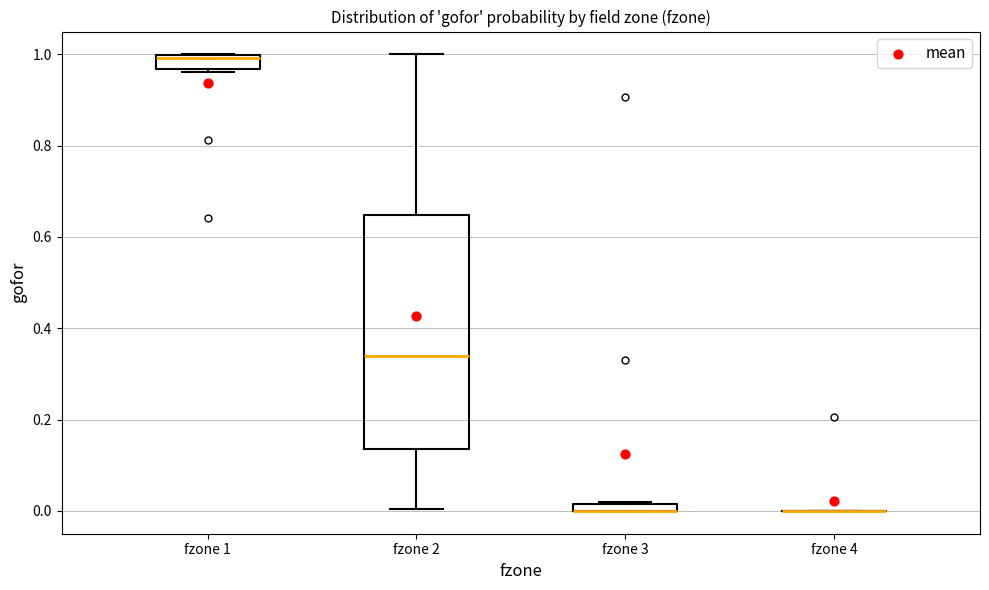

Where is the lower edge of the box for fzone 2 on the y-axis? The values are not printed on the chart, so give them approximately, as read against the axis.

0.14